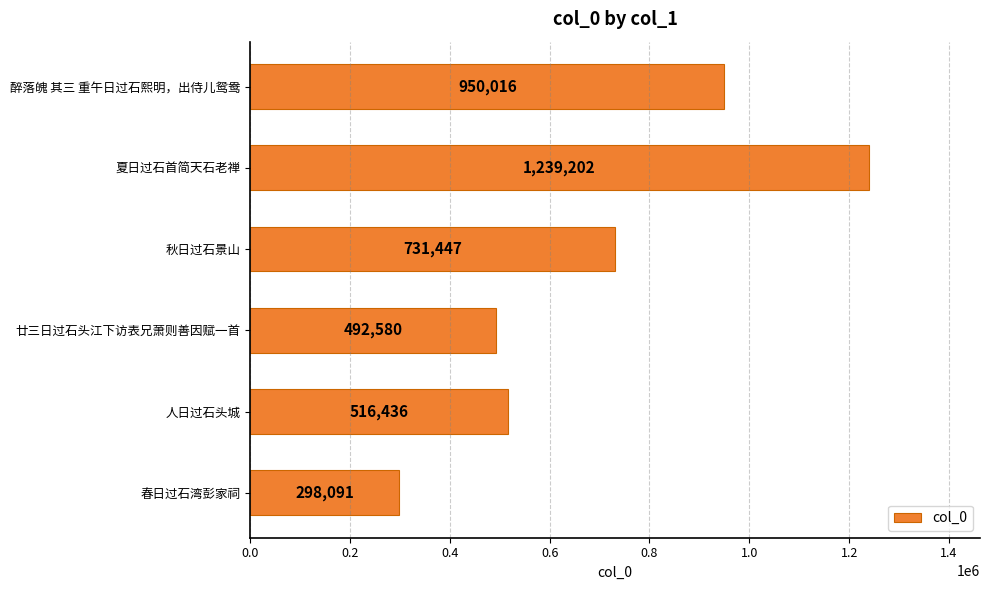

What is the average value?

704629